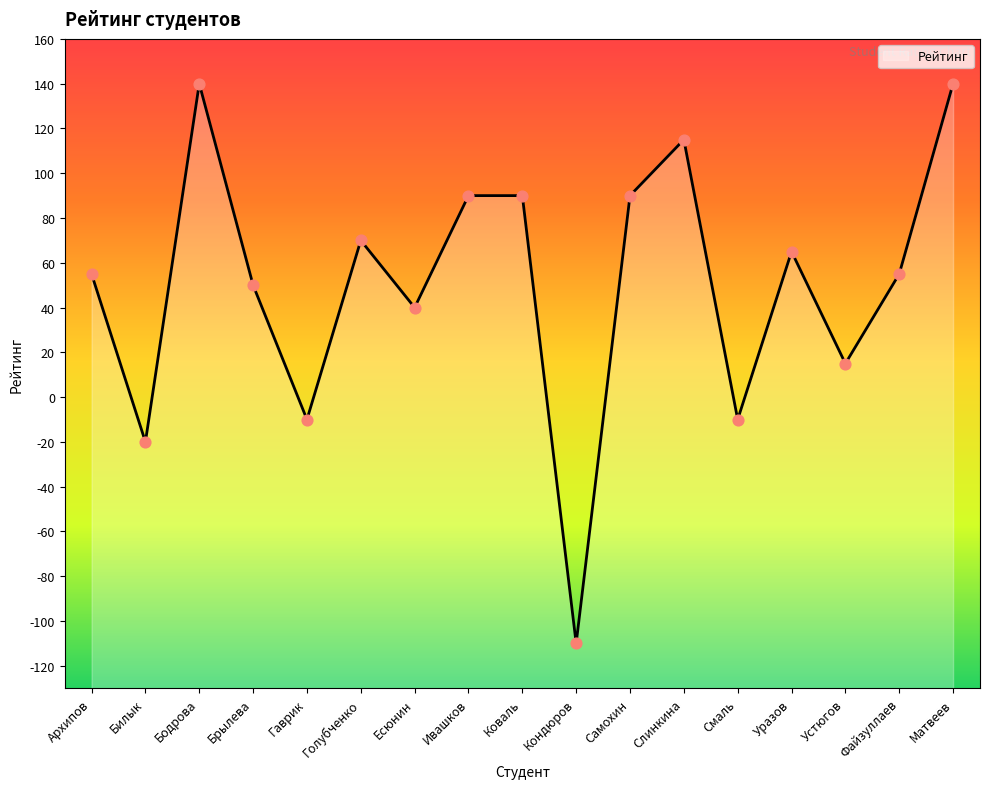

Approximately how many times larger is the value at Архипов compared to Коваль?

0.6